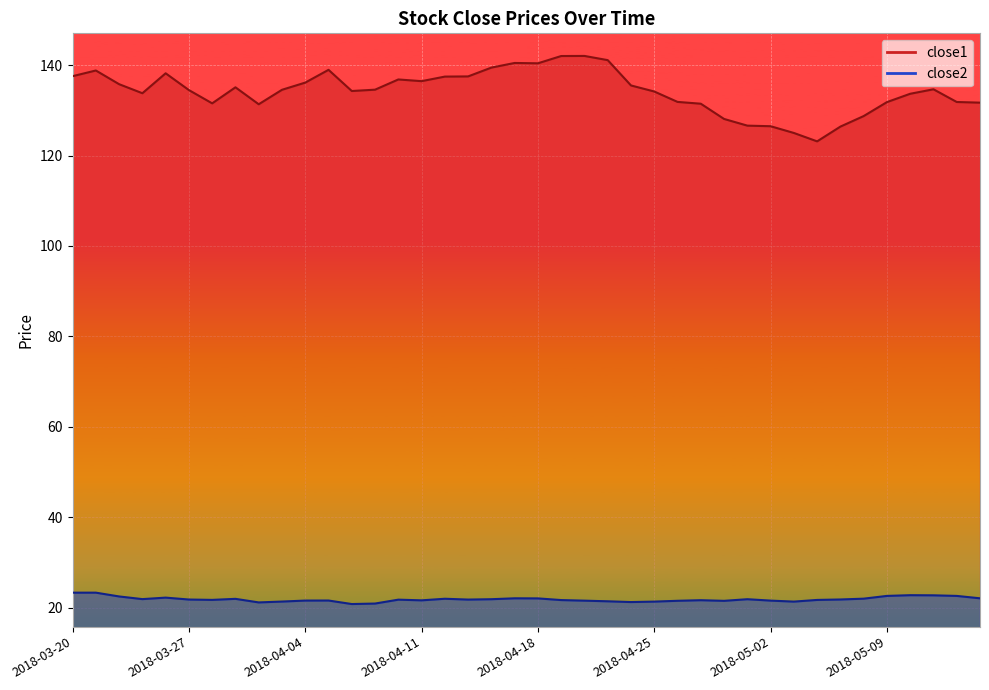

The value of close2 at 2018-04-11 is 21.6. True or false?

True